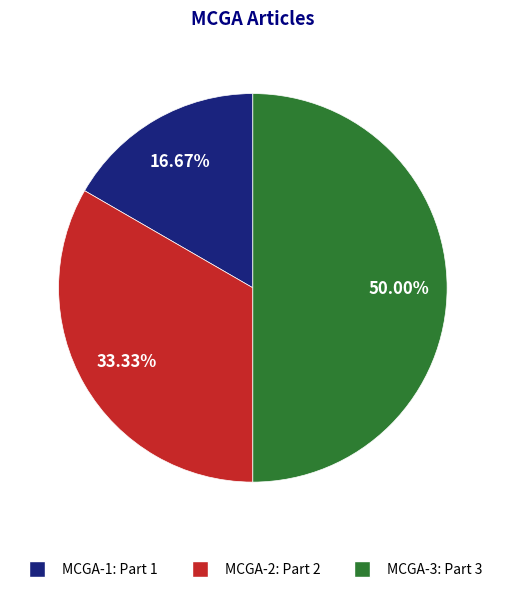

Does MCGA-1 represent more than half of the total?

No